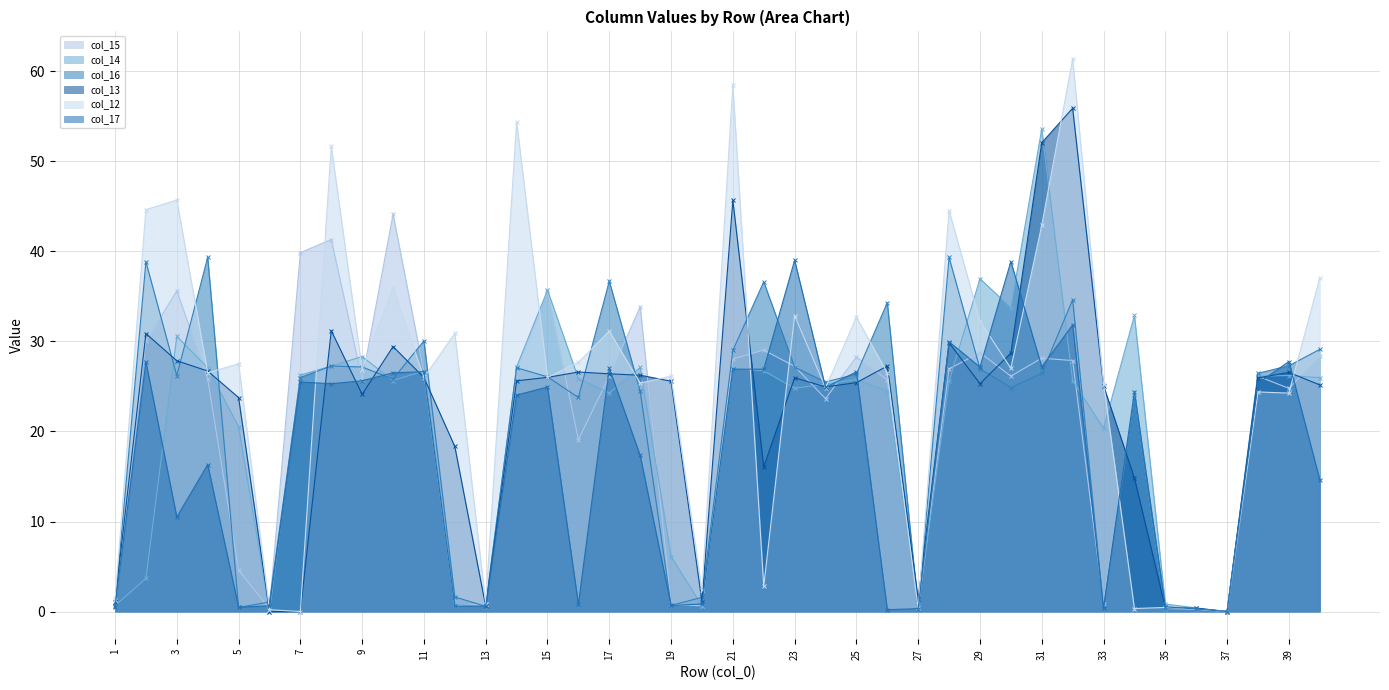

How many interior local peaks does the col_16 series have?

12